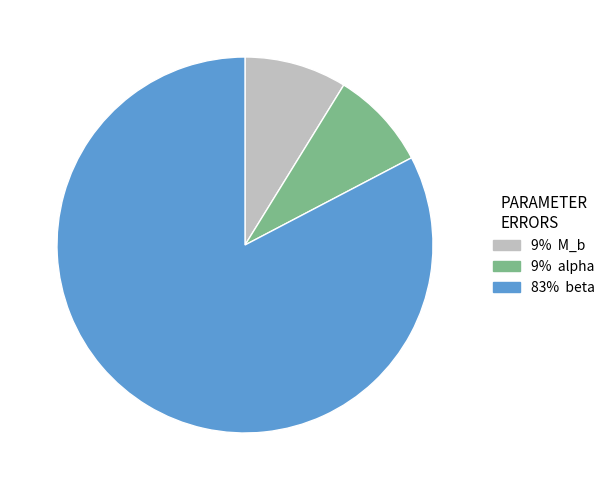

Is there any slice that represents more than half of the pie?

Yes